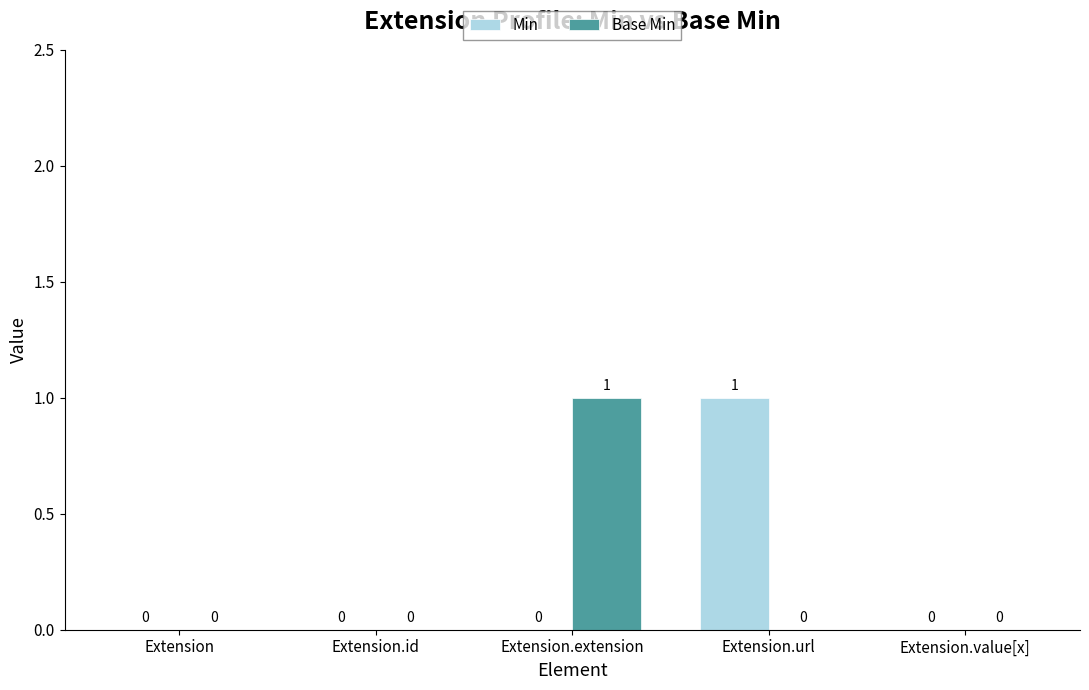

Is it true that Min equals 1 at Extension.value[x]?

False